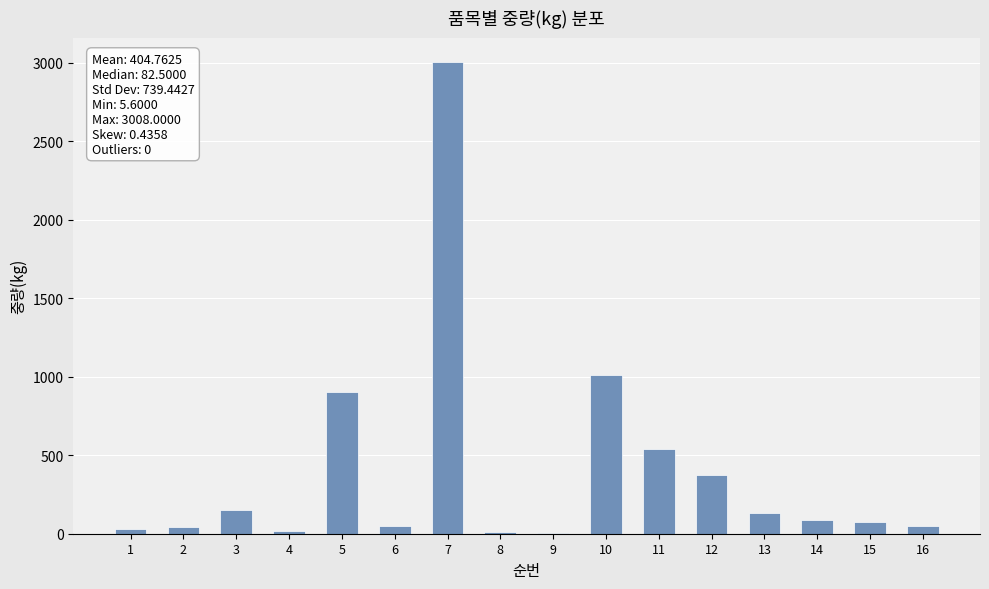

What is the sum of all values?

6476.2